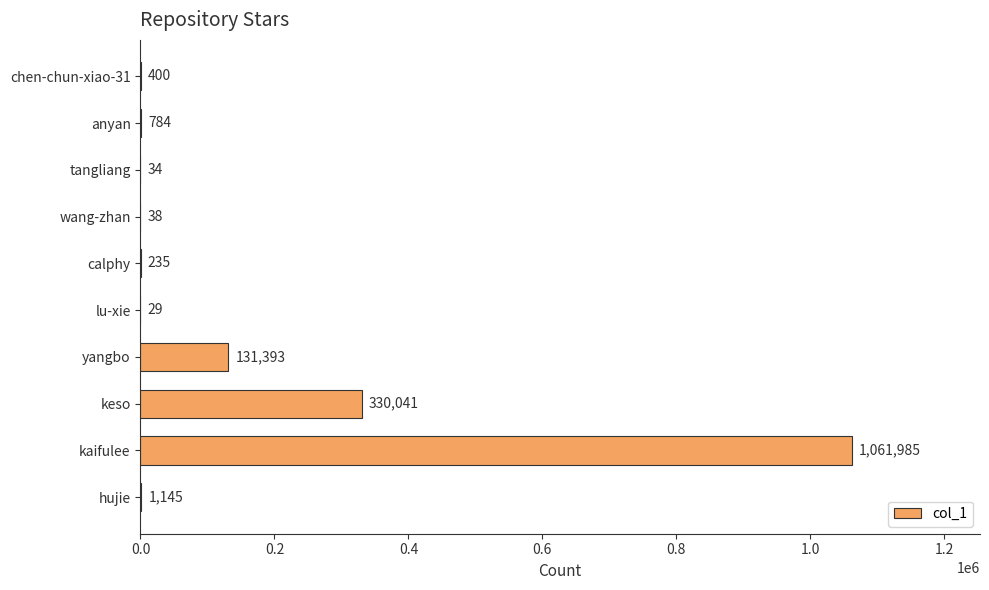

Reading bottom to top, what are all the values shown in this chart?

hujie=1145	kaifulee=1061985	keso=330041	yangbo=131393	lu-xie=29	calphy=235	wang-zhan=38	tangliang=34	anyan=784	chen-chun-xiao-31=400